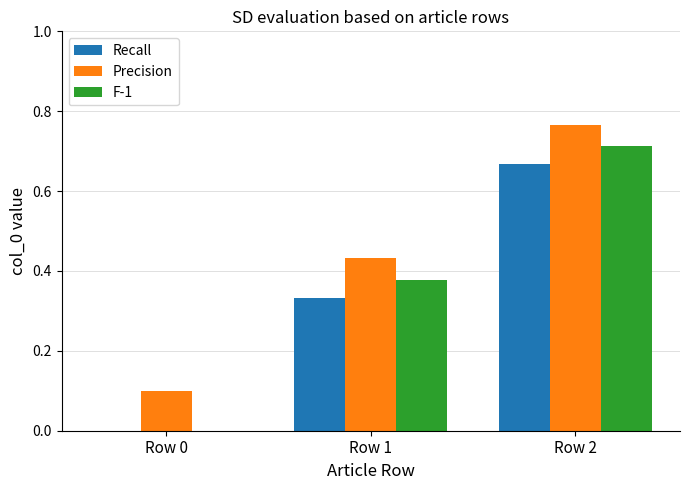

Which category has the highest value across all series?

Row 2